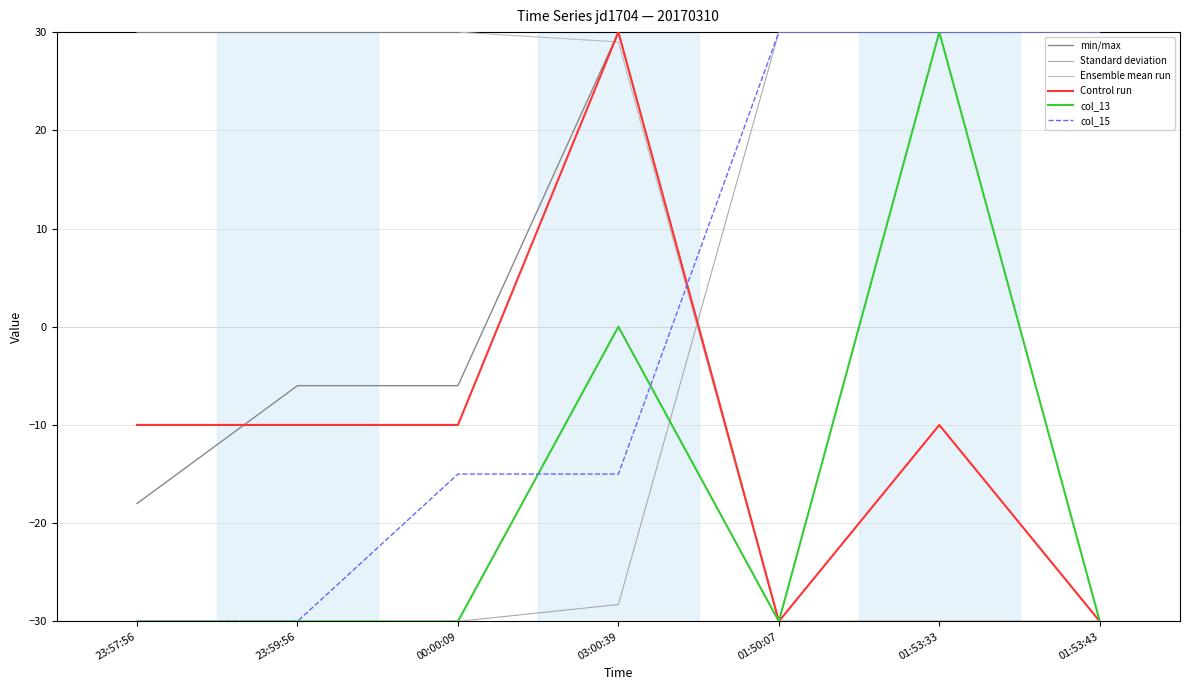

List the labels in order of col_13 value, largest first.

01:53:33, 03:00:39, 23:57:56, 23:59:56, 00:00:09, 01:50:07, 01:53:43